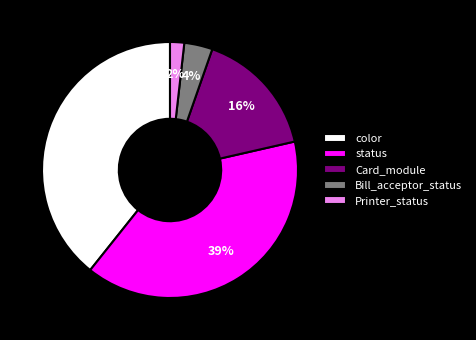

Do status and color together represent more than half of the pie?

Yes